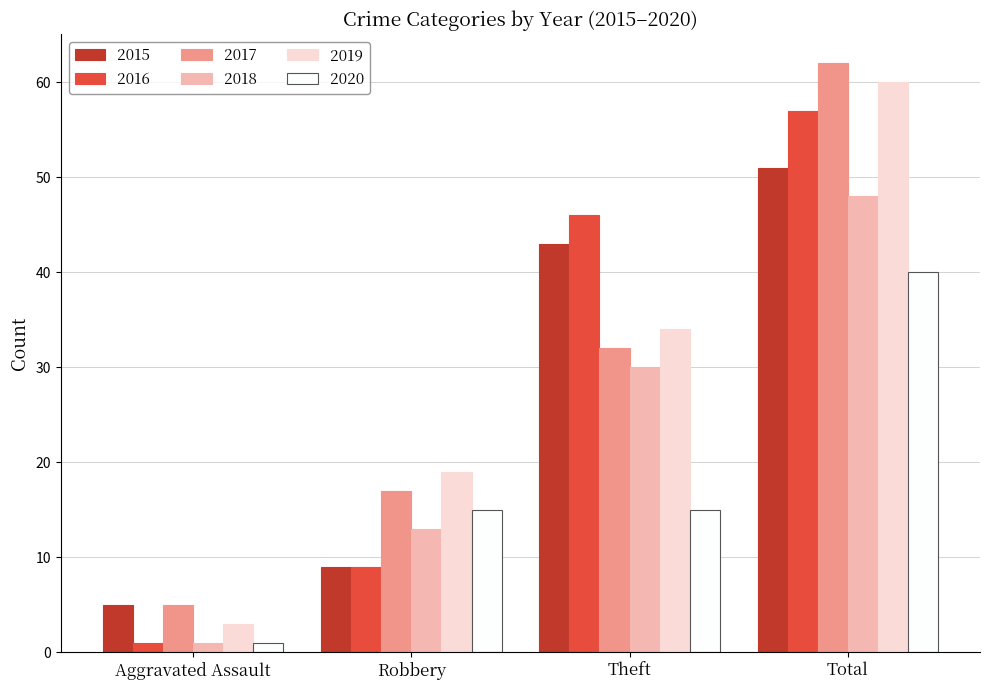

At which category does the chart reach its minimum across all series?

Aggravated Assault